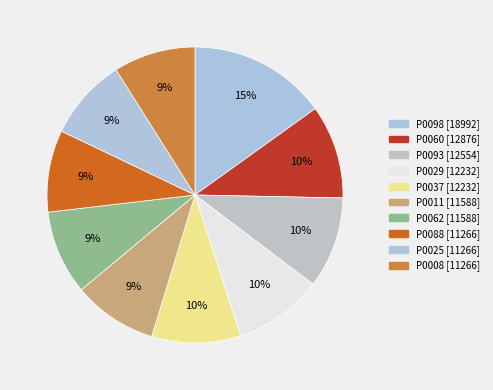

Which has a higher value, P0008 or P0037?

P0037